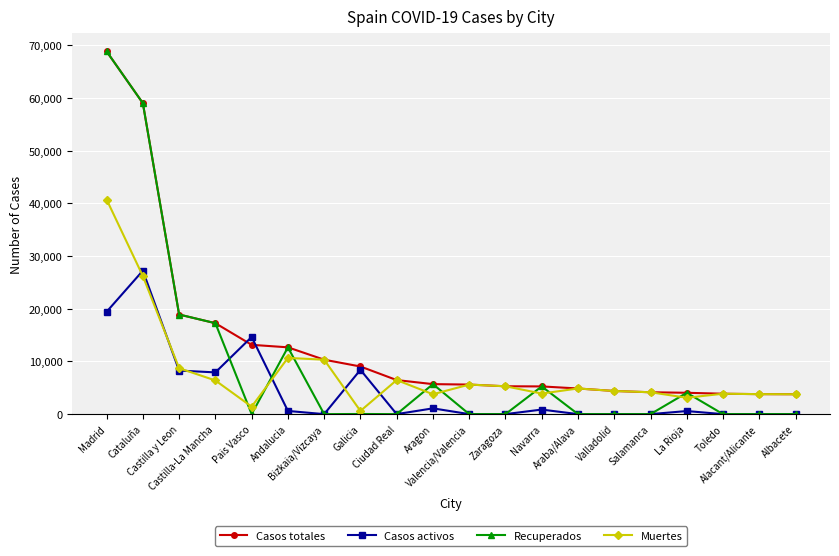

Which series has the widest spread of values?

Recuperados